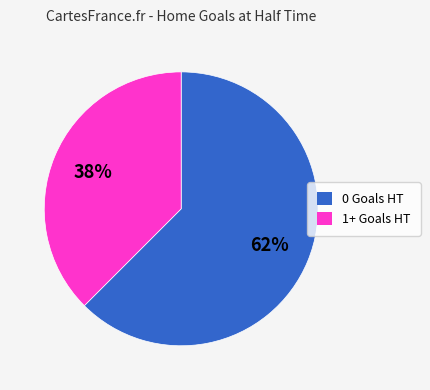

To the nearest percent, what is the average slice percentage?

50%